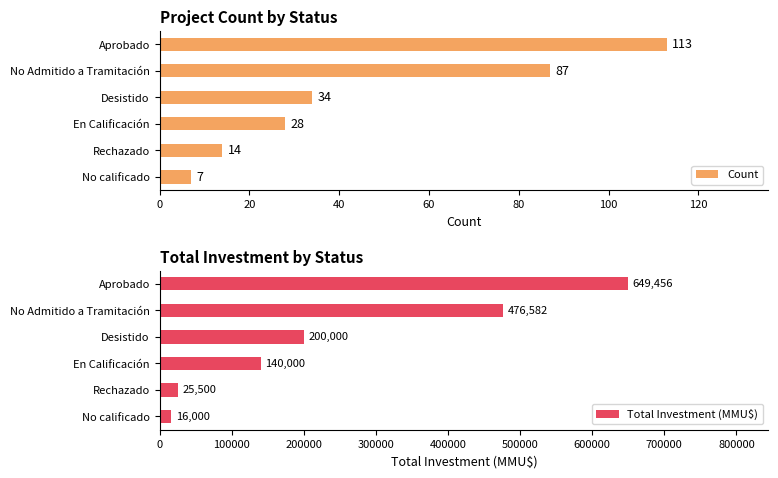

At how many categories does at least one series exceed 424708?

2